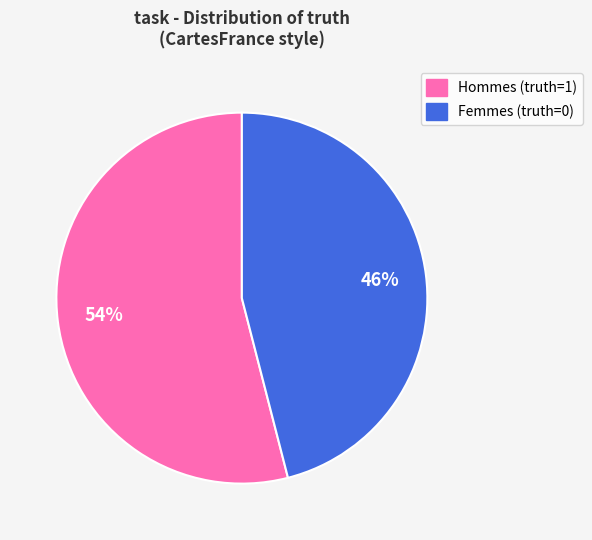

To the nearest percent, what is the difference between the largest and smallest slice percentages?

8%